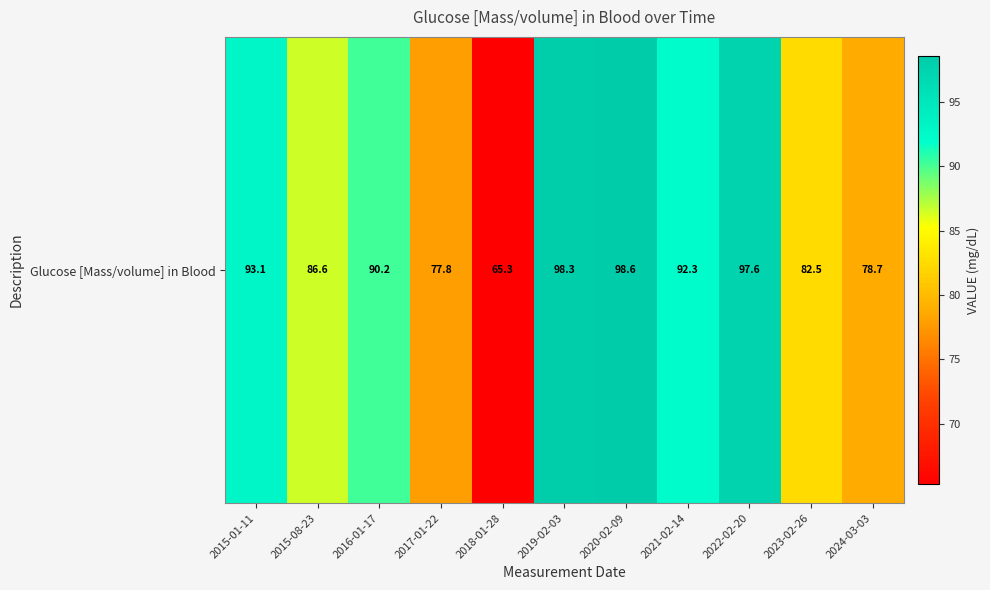

Read the value at 2017-01-22.

77.8